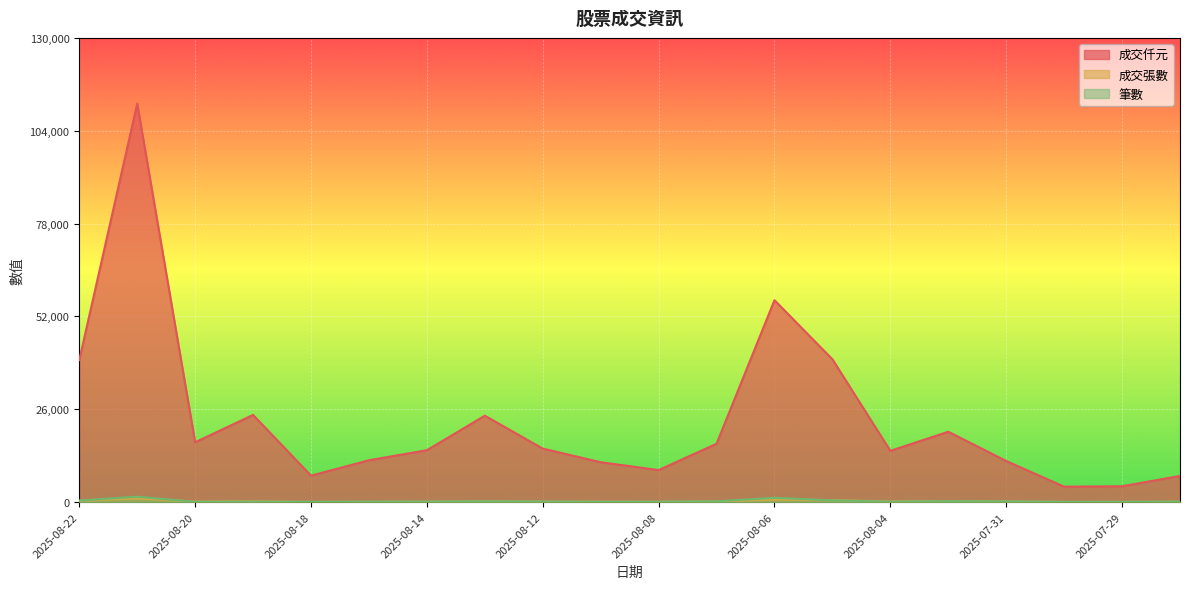

Which series changed the most between 2025-08-19 and 2025-08-14?

成交仟元